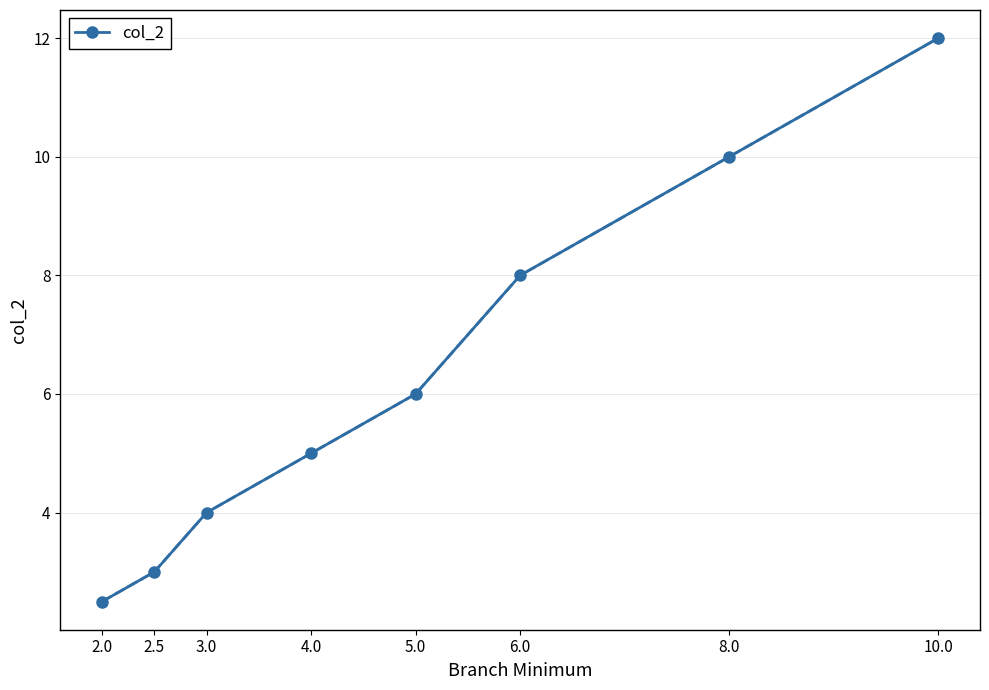

Rank the categories by value from lowest to highest.

2.0, 2.5, 3.0, 4.0, 5.0, 6.0, 8.0, 10.0